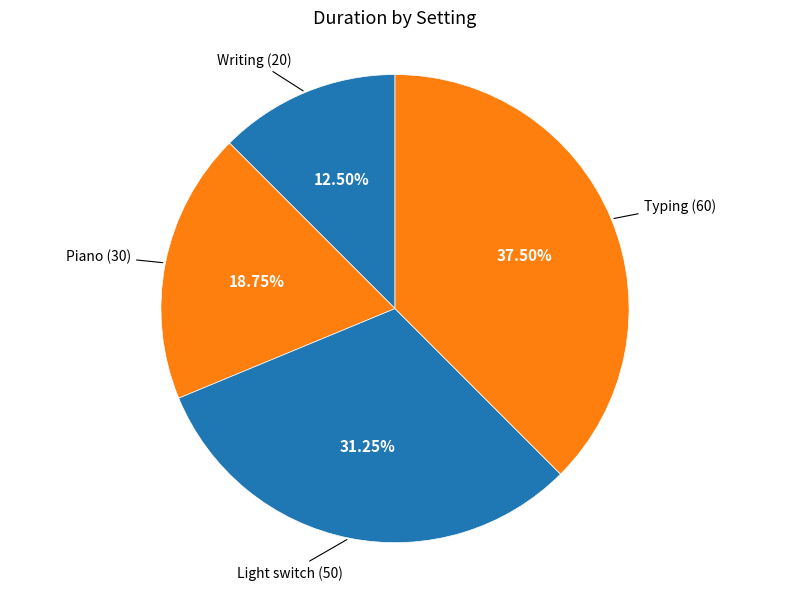

How many slices are in this pie chart?

4